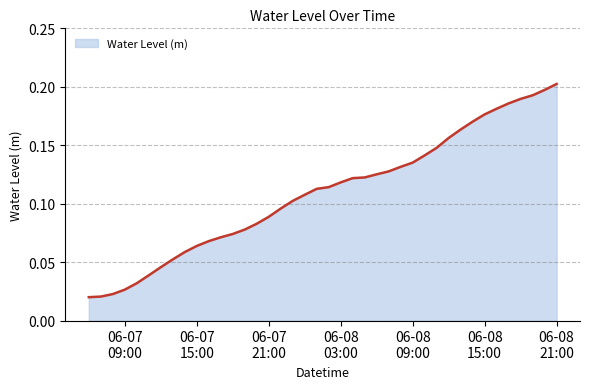

How many distinct data groups are displayed?

1